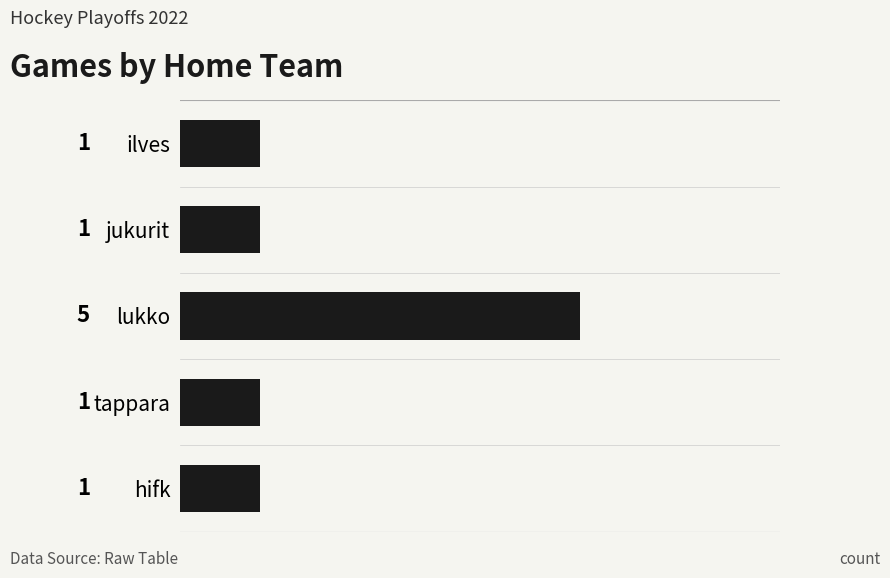

Does the chart contain any negative values?

No